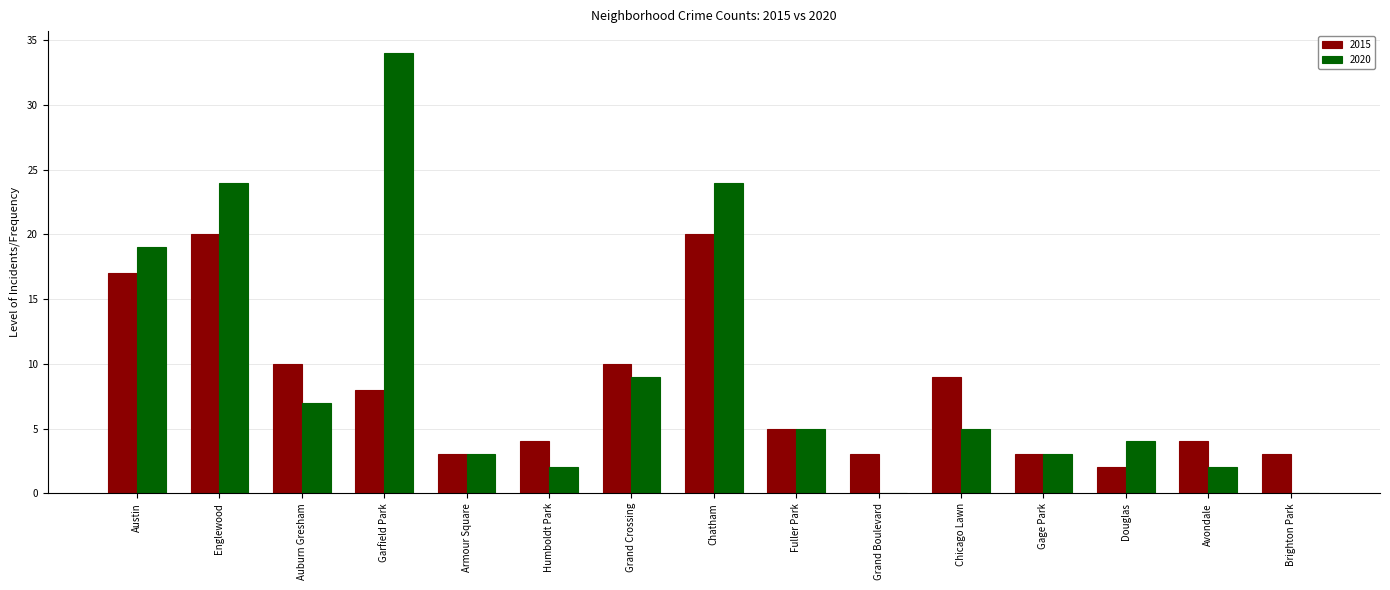

Which series has the largest total across all categories?

2020